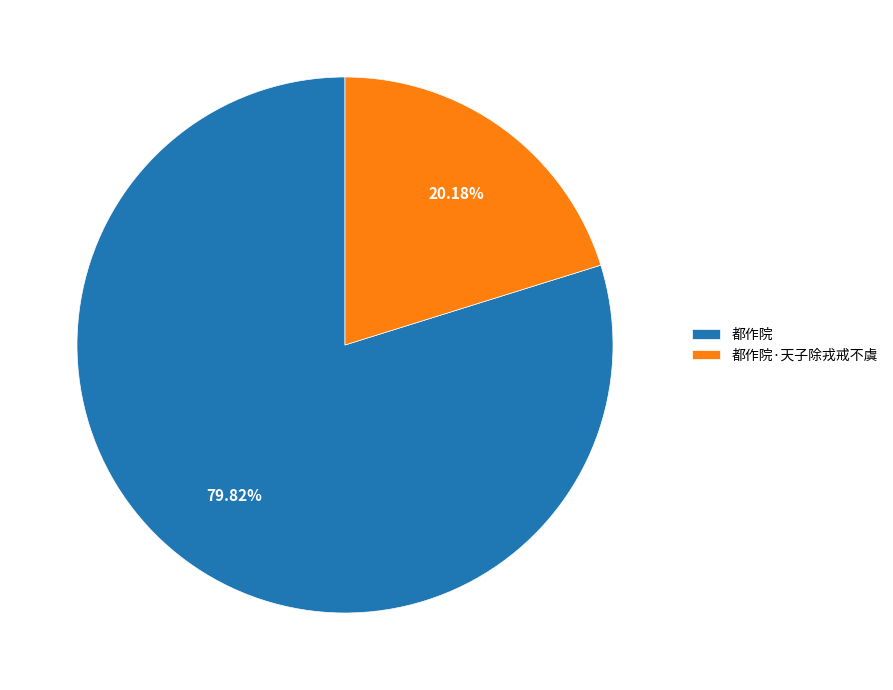

Count the number of slices in the pie.

2